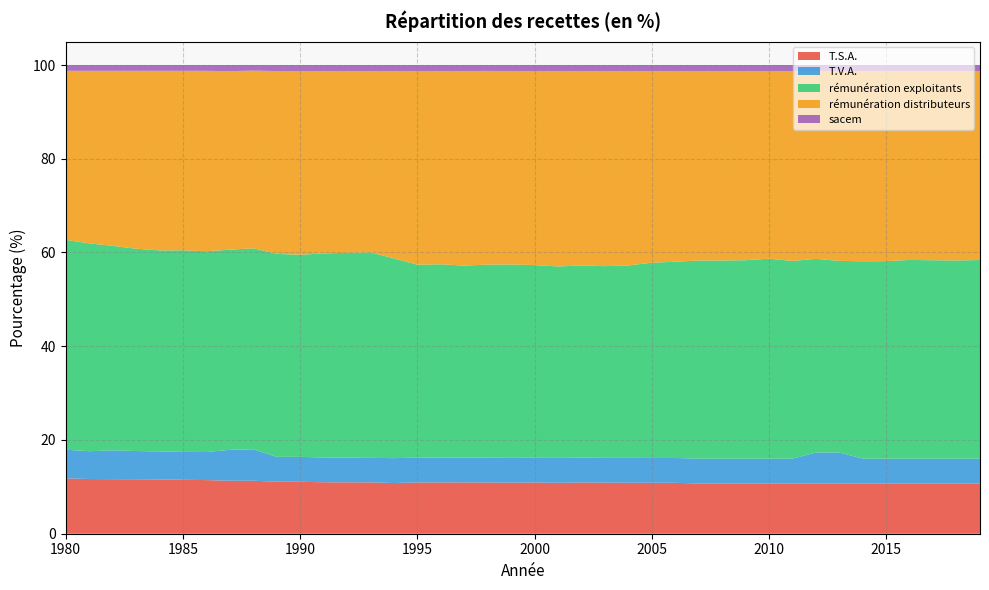

Reading left to right, list all the values displayed in this chart.

T.S.A.: 11.8	11.7	11.6	11.6	11.6	11.5	11.4	11.3	11.3	11.1	11.1	11.0	11.0	10.9	10.8	10.9	10.9	10.9	10.9	10.9	10.9	10.9	10.9	10.9	10.9	10.9	10.9	10.7	10.7	10.7	10.7	10.7	10.7	10.7	10.7	10.7	10.7	10.7	10.7	10.7
T.V.A.: 6.1	5.9	6.1	6.0	6.0	6.0	6.0	6.6	6.7	5.3	5.3	5.3	5.3	5.2	5.3	5.3	5.3	5.3	5.3	5.3	5.3	5.3	5.3	5.3	5.3	5.3	5.3	5.3	5.3	5.3	5.3	5.3	6.6	6.6	5.3	5.3	5.3	5.3	5.3	5.3
rémunération exploitants: 44.8	44.3	43.6	43.2	42.9	43.0	42.8	42.7	42.9	43.3	43.1	43.5	43.7	43.8	42.6	41.2	41.2	41.0	41.2	41.2	41.1	40.9	41.0	40.9	41.1	41.7	41.9	42.3	42.3	42.3	42.7	42.2	41.3	40.9	42.1	42.1	42.4	42.3	42.3	42.4
rémunération distributeurs: 36.1	36.8	37.3	38.0	38.3	38.3	38.5	38.1	37.9	39.0	39.2	38.9	38.8	38.7	40.0	41.3	41.3	41.5	41.3	41.3	41.4	41.7	41.5	41.6	41.5	40.9	40.7	40.4	40.4	40.4	40.0	40.5	40.1	40.5	40.6	40.6	40.3	40.4	40.4	40.3
sacem: 1.2	1.2	1.2	1.2	1.2	1.2	1.2	1.3	1.2	1.3	1.3	1.3	1.3	1.3	1.3	1.3	1.3	1.3	1.3	1.3	1.3	1.3	1.3	1.3	1.3	1.3	1.3	1.3	1.3	1.3	1.3	1.3	1.2	1.2	1.3	1.3	1.3	1.3	1.3	1.3